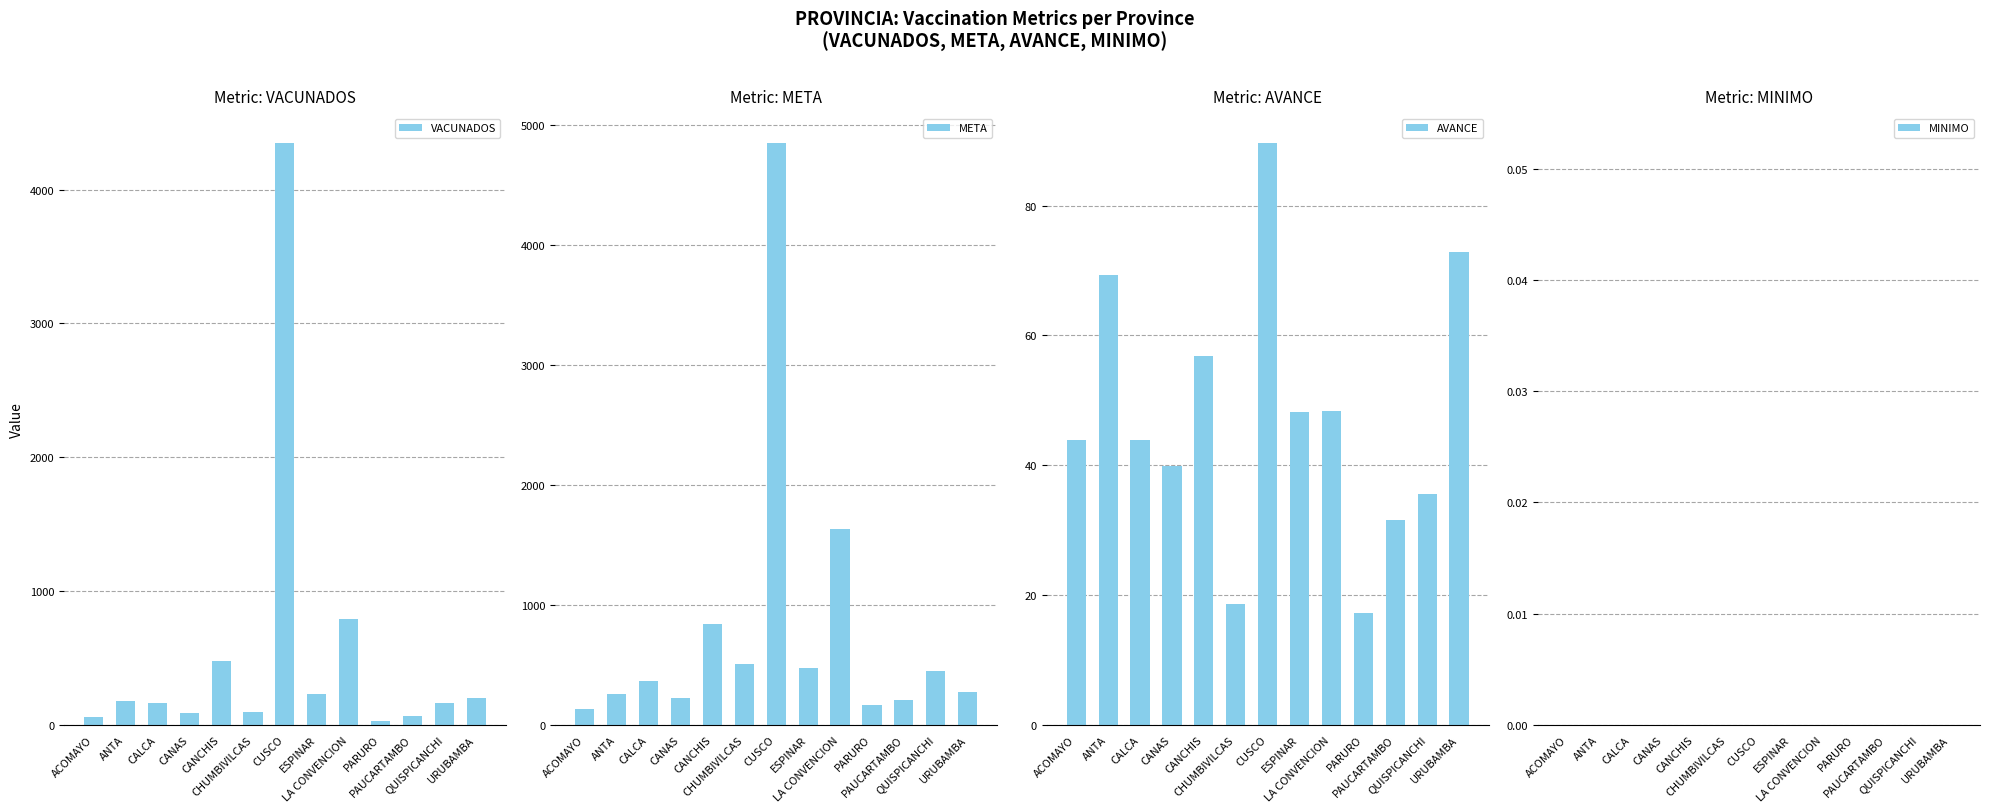

Which has a higher value, LA CONVENCION or CANCHIS?

LA CONVENCION